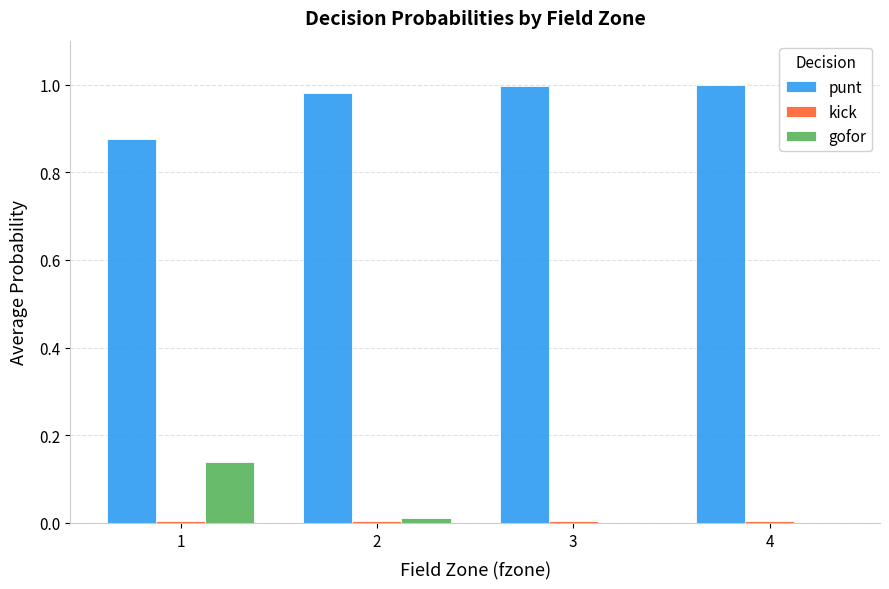

Which series has the widest spread of values?

gofor